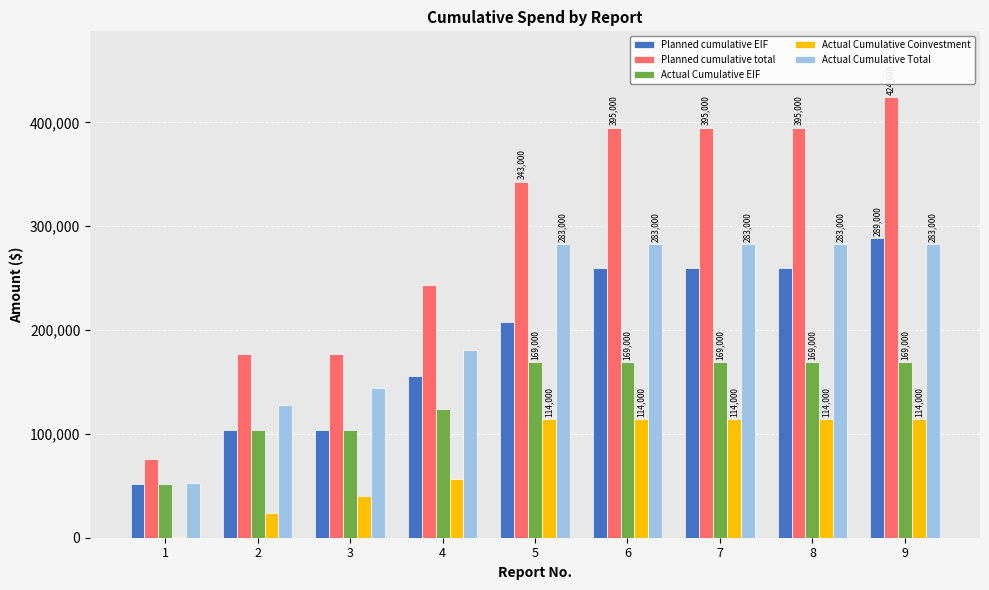

The value of Planned cumulative total at 5 is 343000. True or false?

True